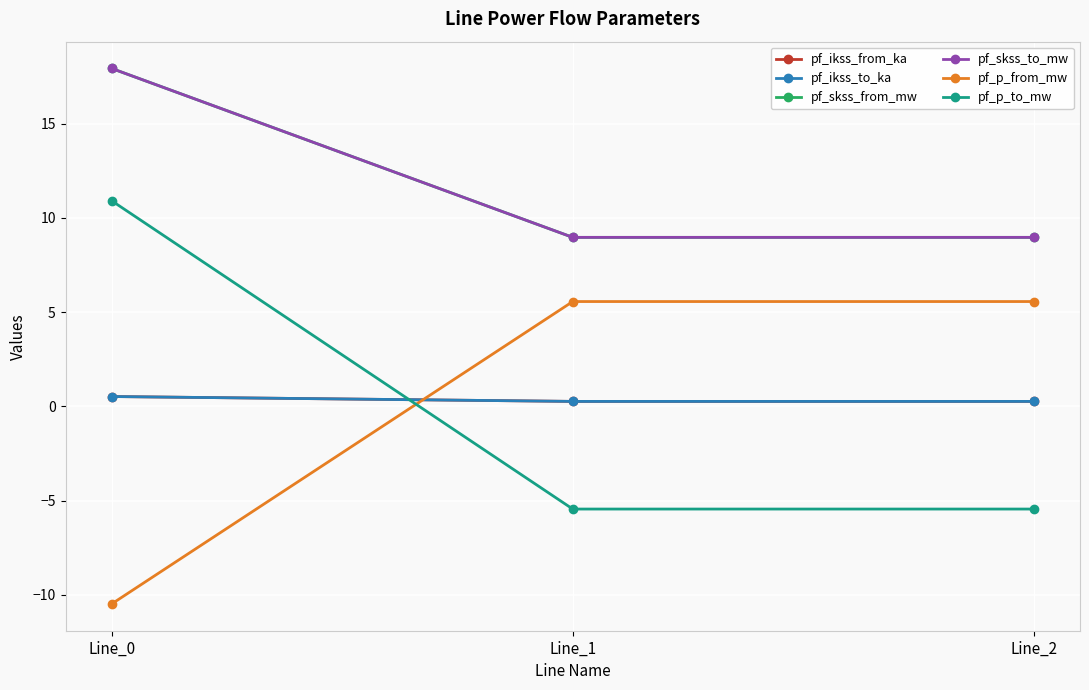

Does the chart have visible grid lines?

Yes